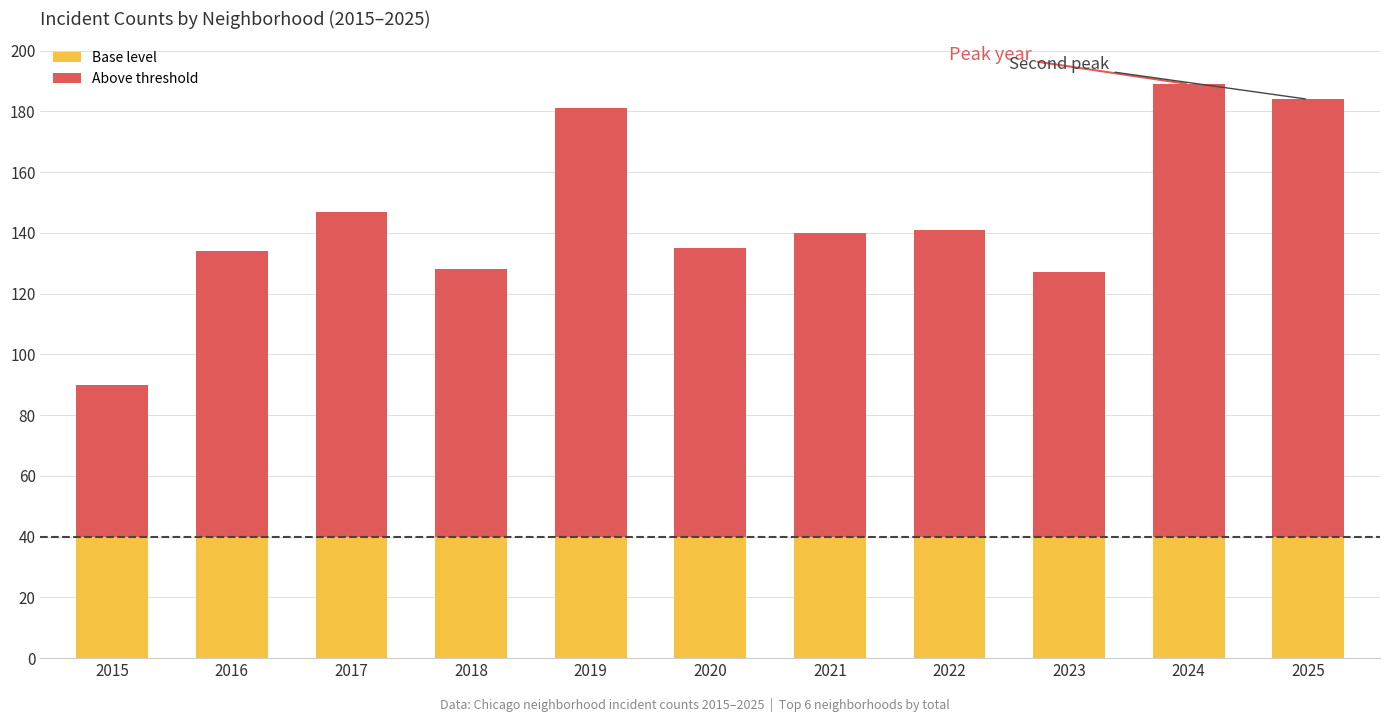

What are all the series names shown in the legend?

Base level, Above threshold